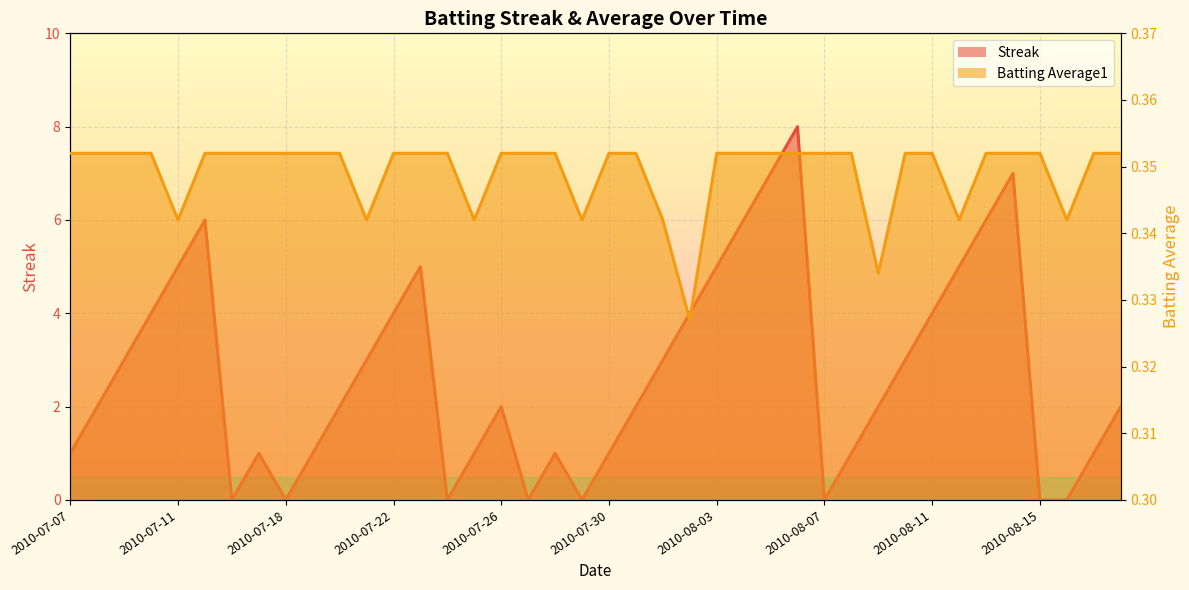

Which has a higher value, 18 or 2010-07-07?

18